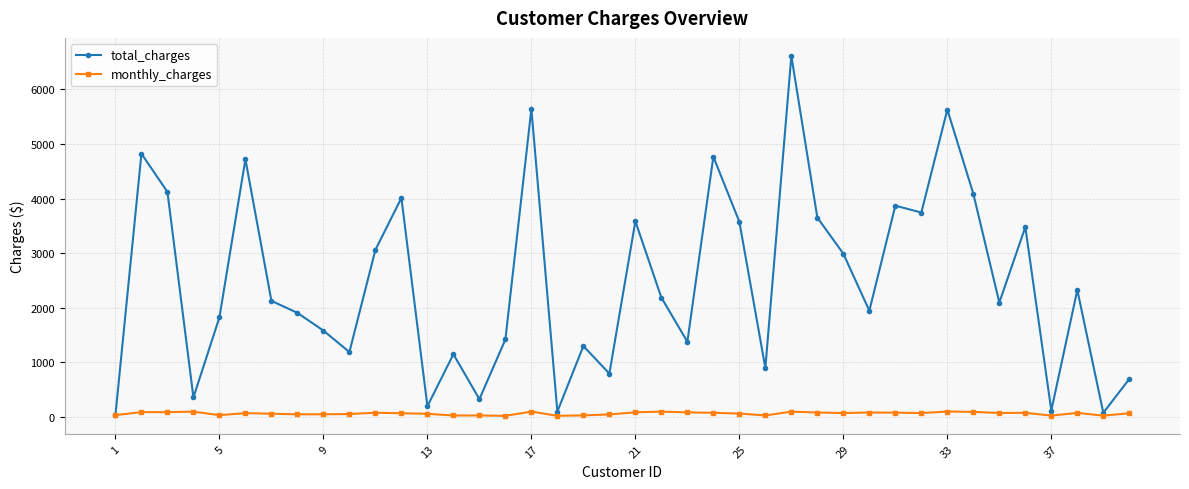

What is the highest value of the total_charges series?

6612.3